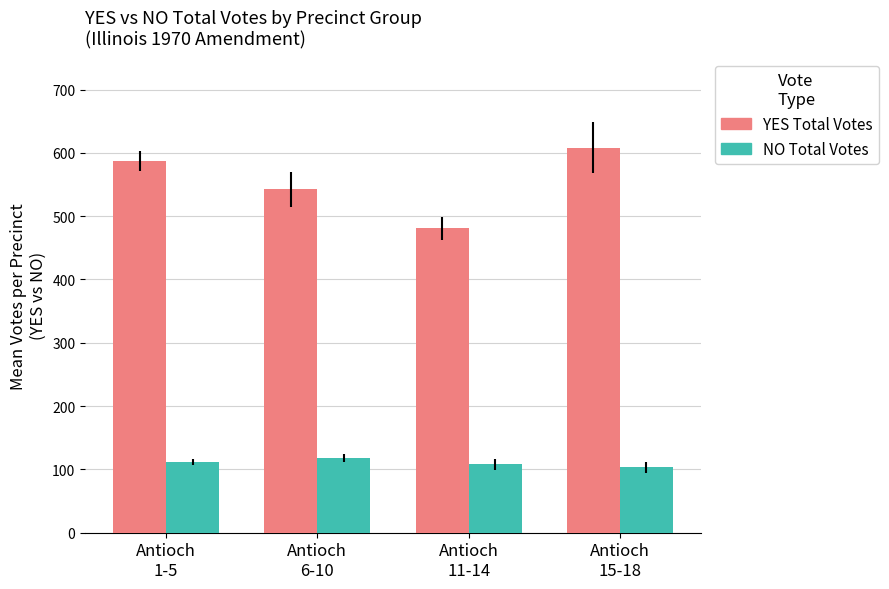

The value of NO Total Votes at Antioch
11-14 is 151.6. True or false?

False